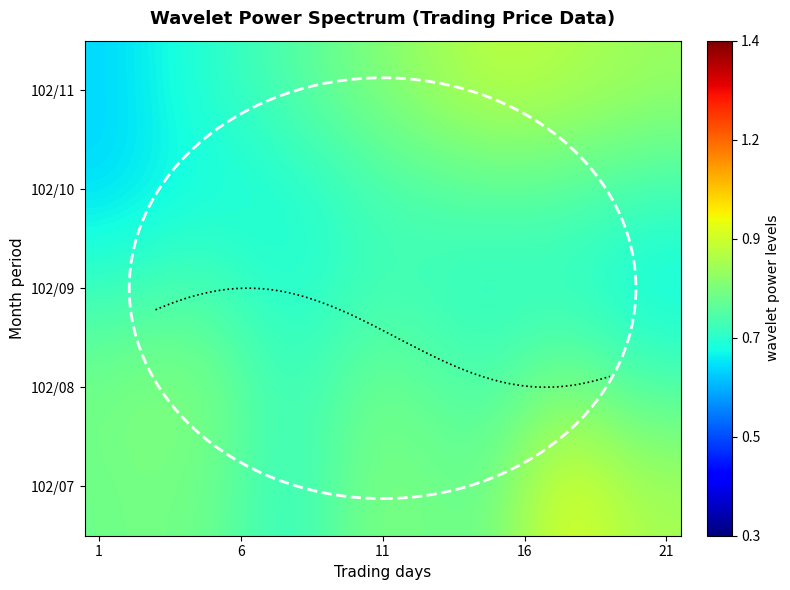

Which series has the largest range (max minus min)?

102/07